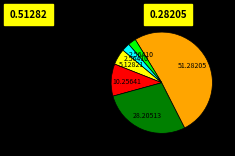

Is there any slice that represents more than half of the pie?

Yes